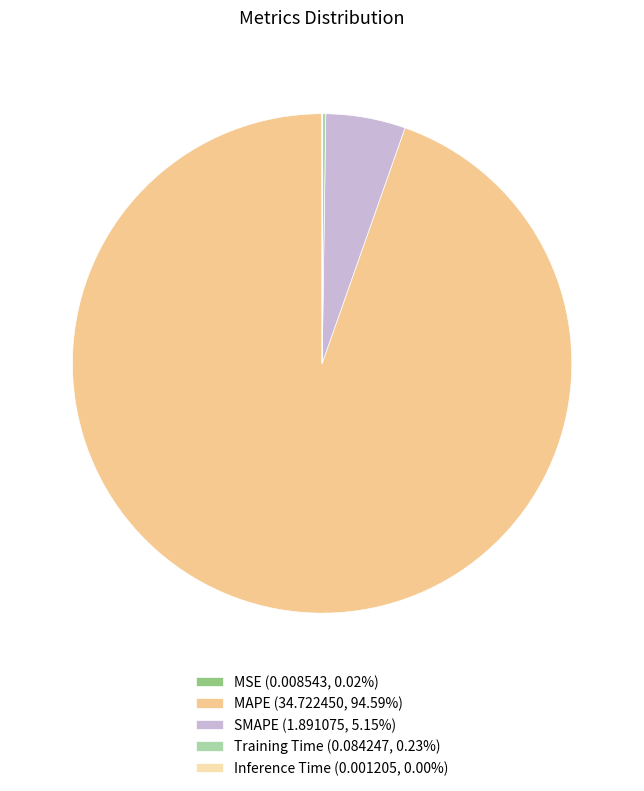

Combined, what portion of the pie is SMAPE and Training Time?

5.4%